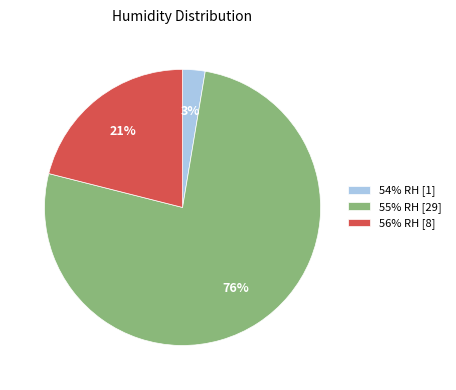

Is the sum of 56% RH [8] and 54% RH [1] greater than half?

No